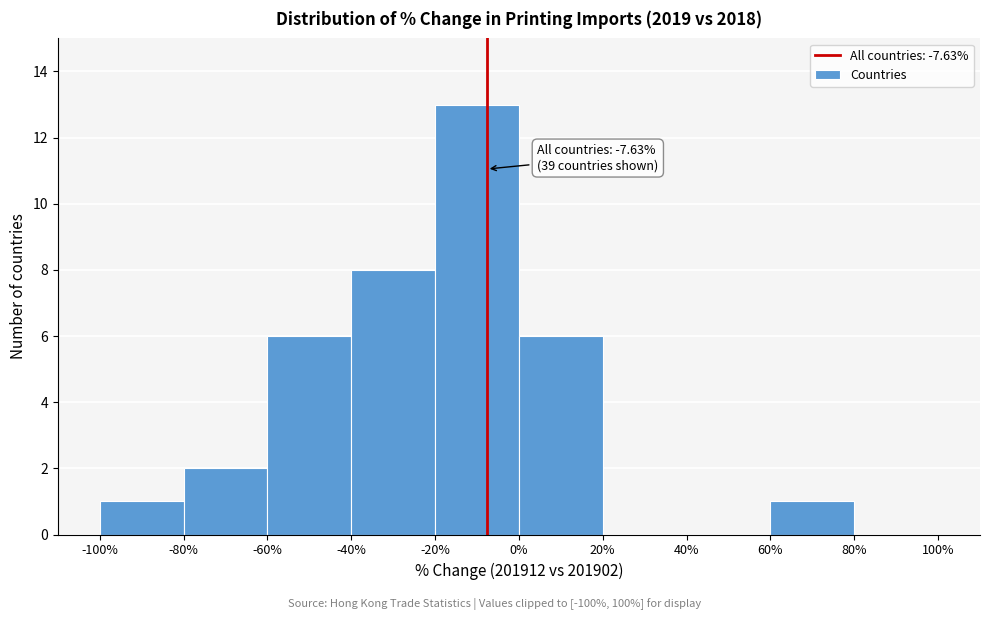

Which range on the x-axis has the tallest bar?

-20% to 0%